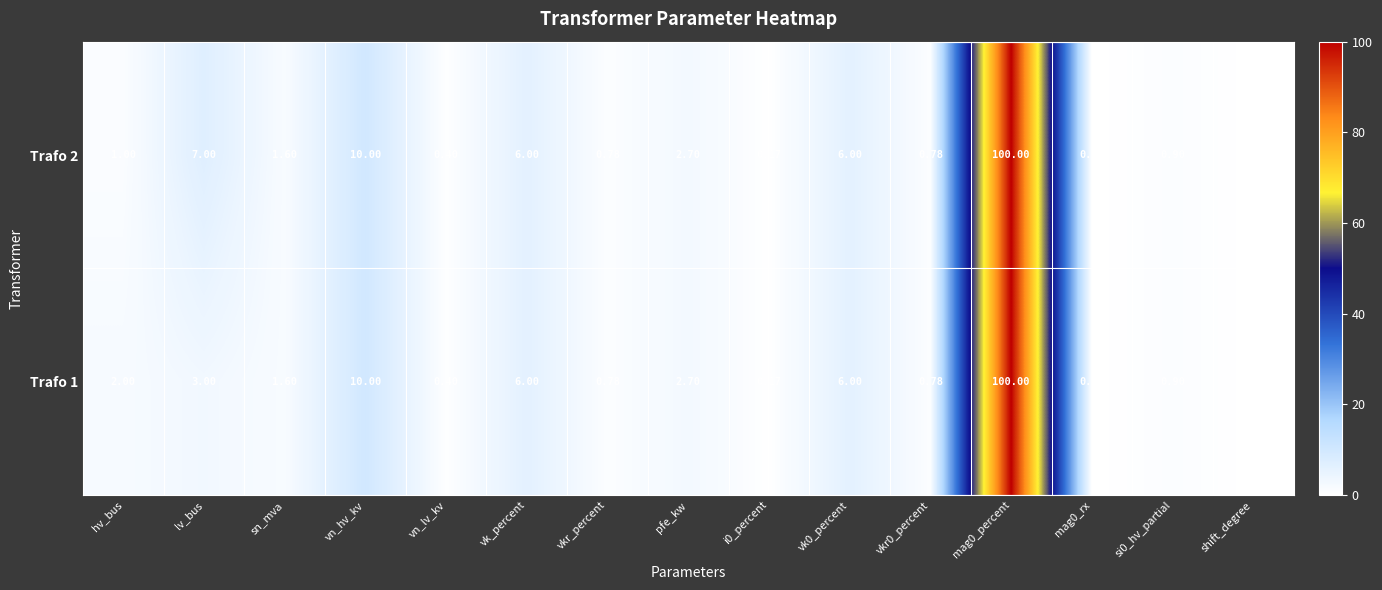

Is the value of Trafo 2 at sn_mva greater than the value of Trafo 1 at lv_bus?

No